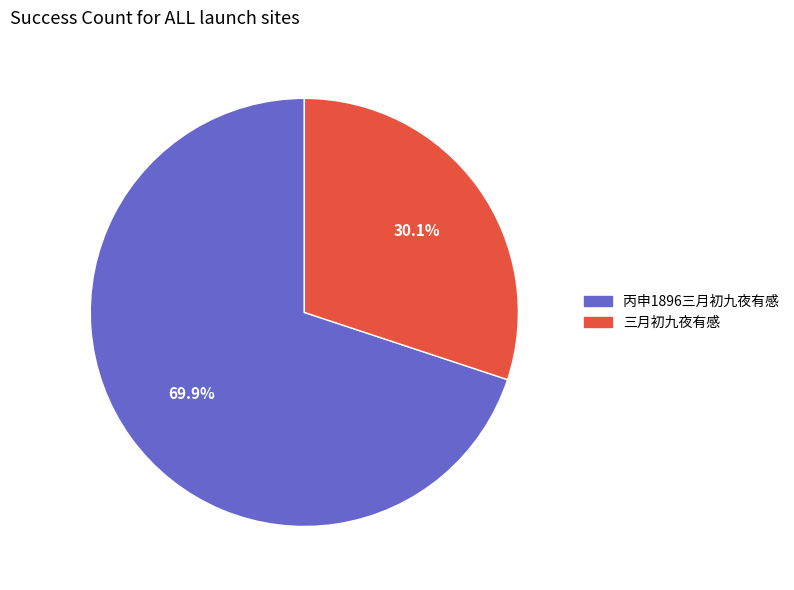

To the nearest percent, what is the combined percentage of 丙申1896三月初九夜有感 and 三月初九夜有感?

100%